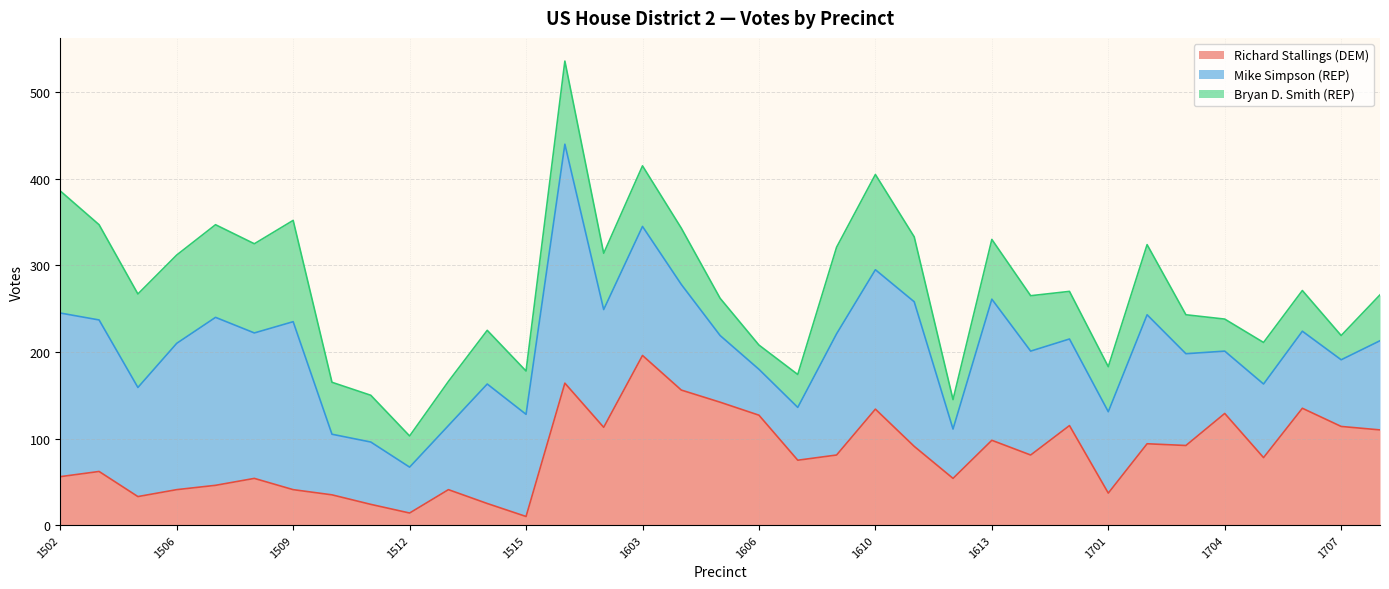

At which category does Mike Simpson (REP) reach its first local peak?

1507